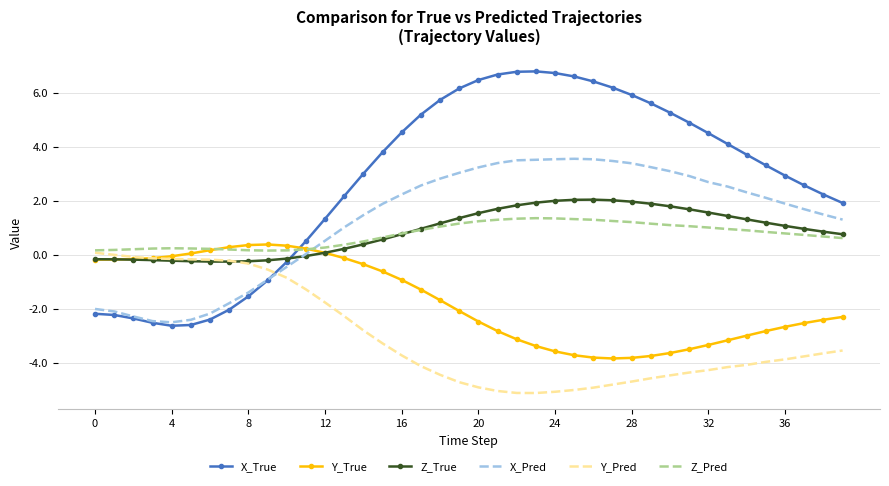

How many values in the X_Pred series are below 2?

20